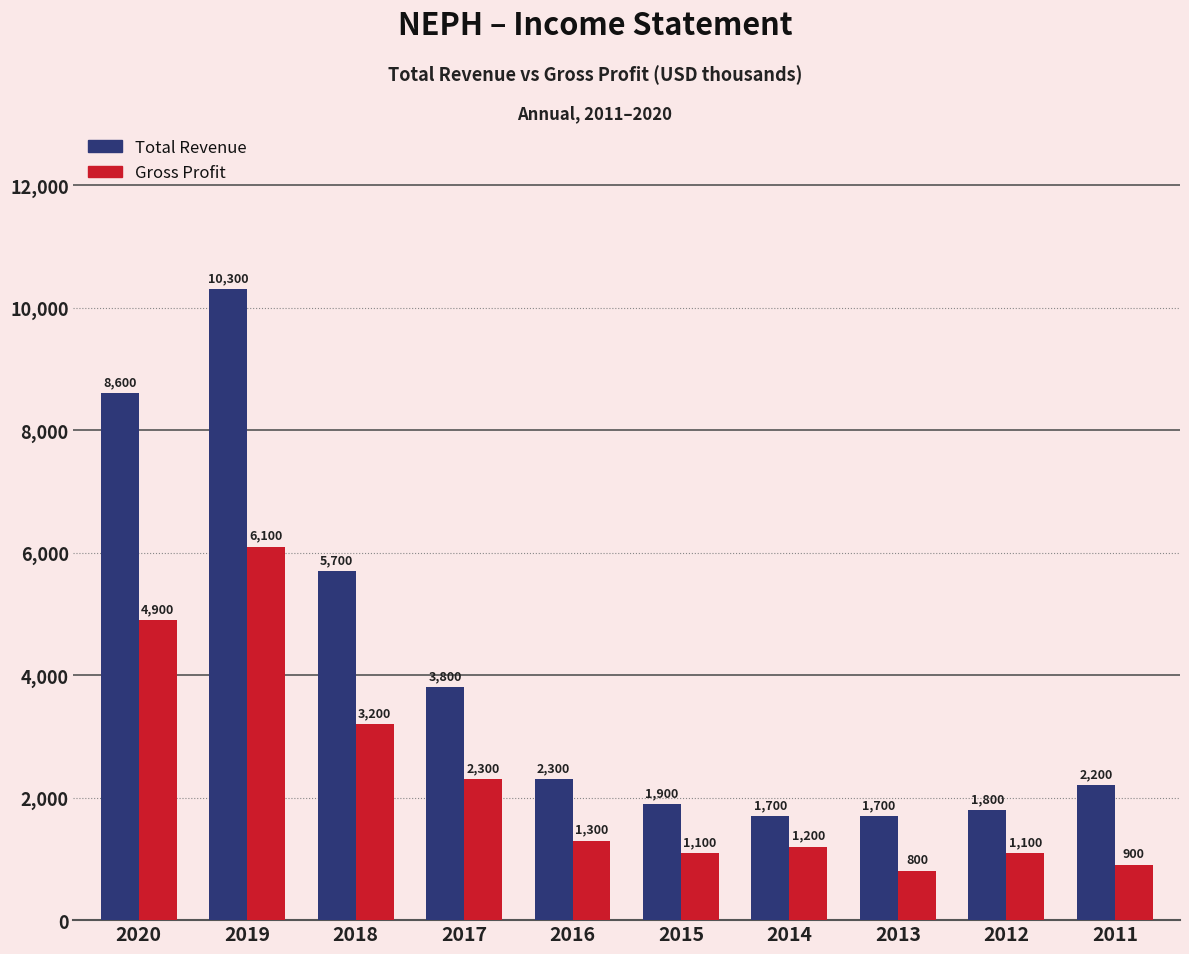

What are all the series names shown in the legend?

Total Revenue, Gross Profit